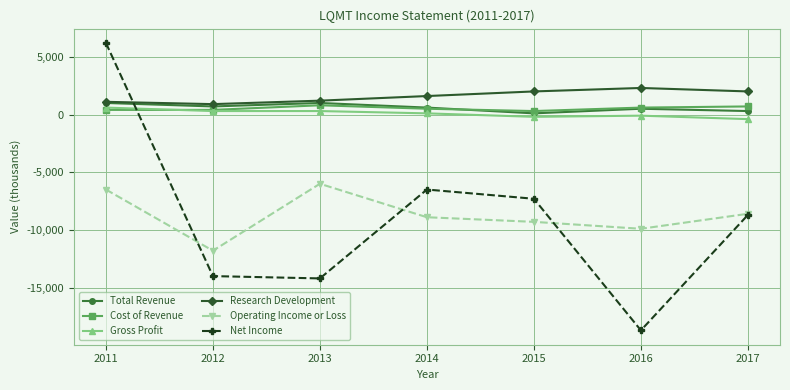

What is the sum of the Operating Income or Loss values at 2011 and 2015?

-15800